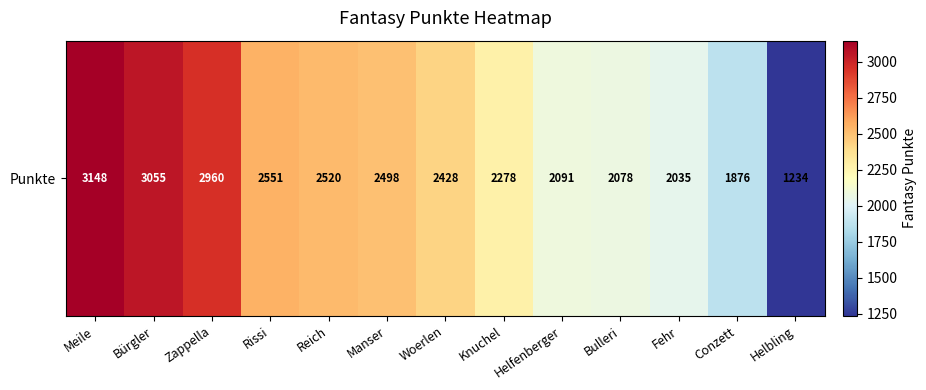

What is the maximum value shown in the chart?

3148